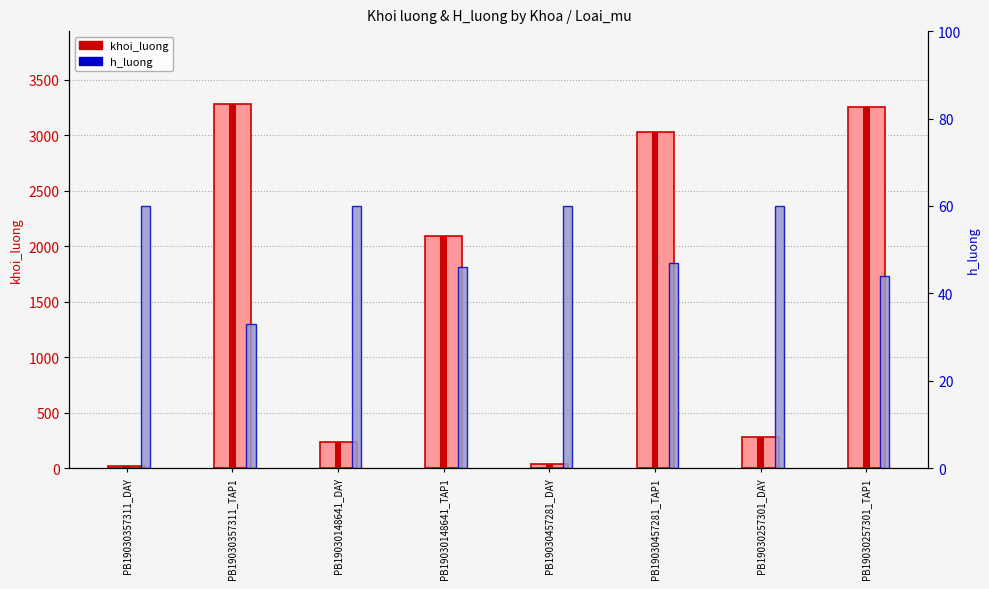

The value of khoi_luong at PB19030148641_TAP1 is 1224. True or false?

False